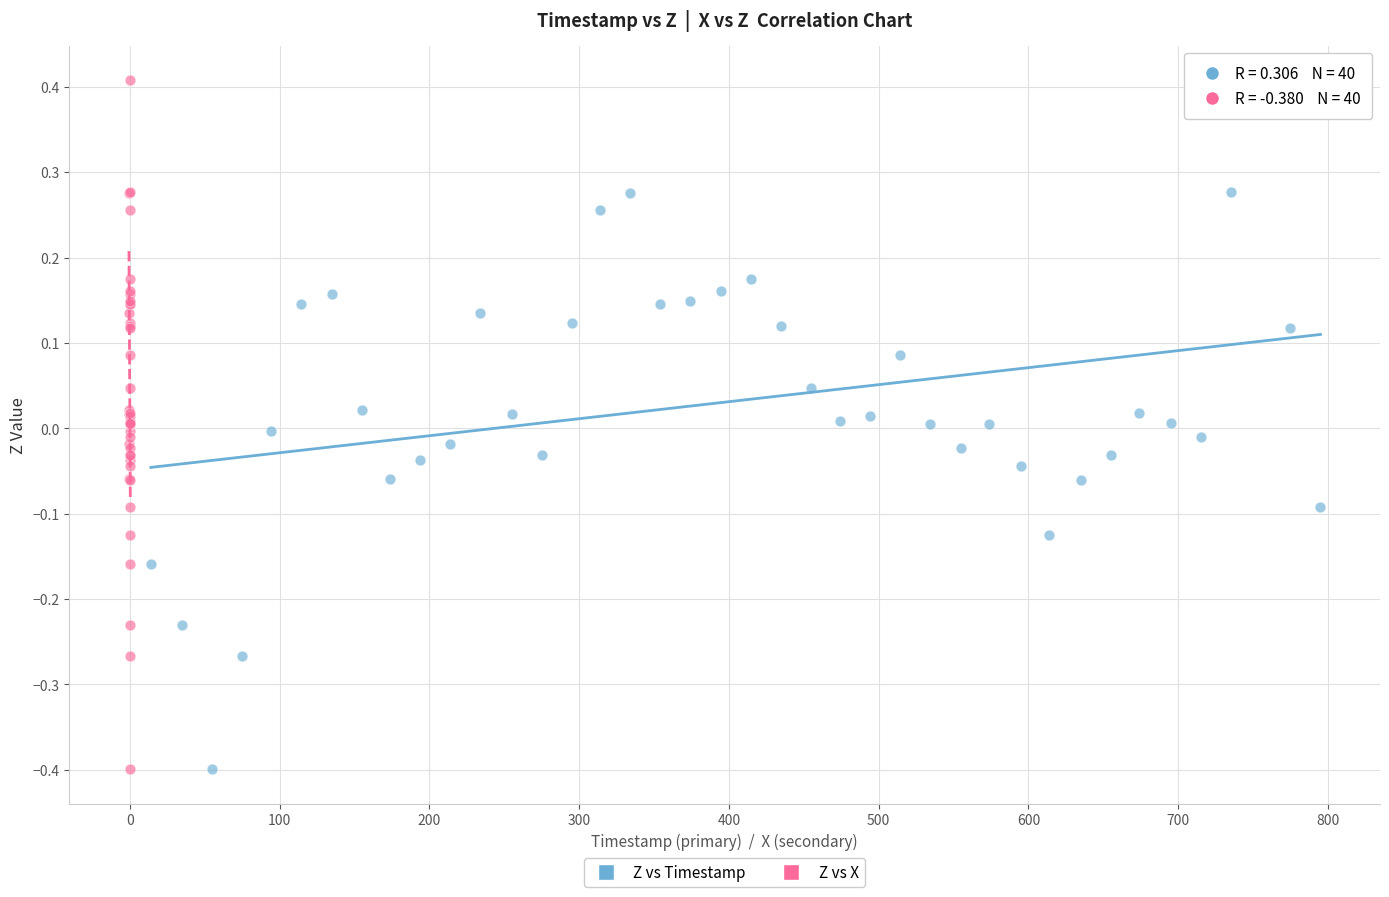

What are all the series names shown in the legend?

Z vs Timestamp, Z vs X